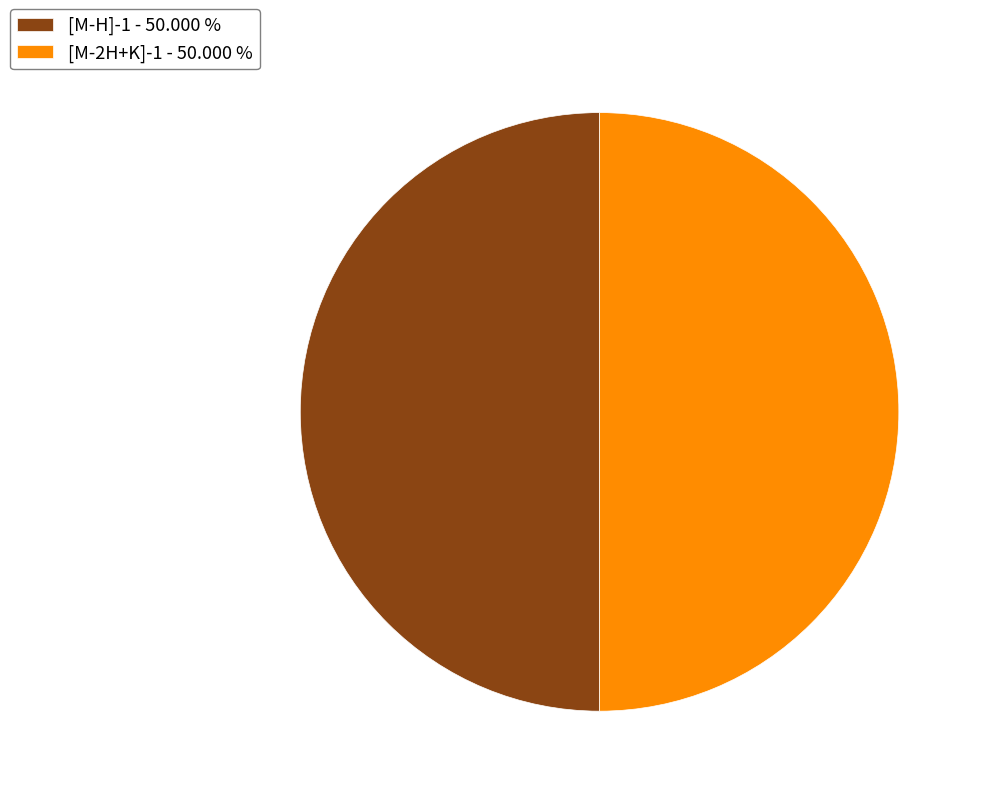

Do [M-2H+K]-1 and [M-H]-1 together represent more than half of the pie?

Yes